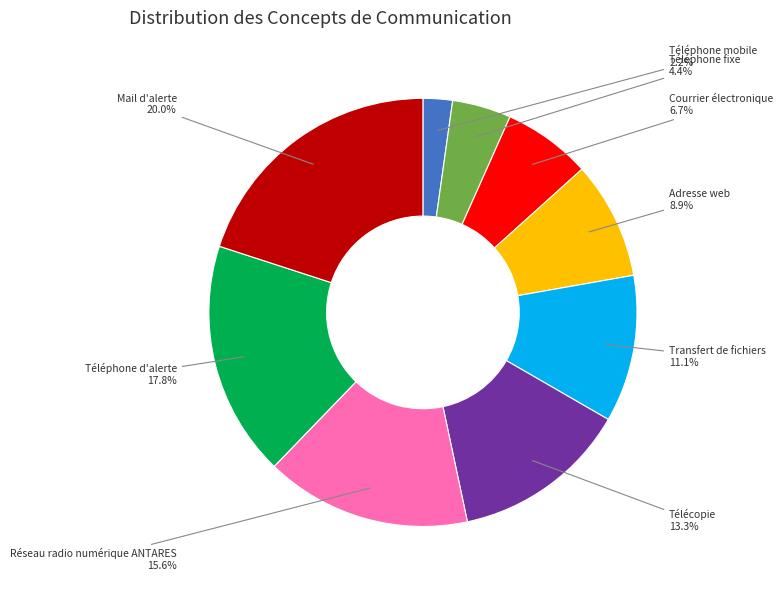

How many slices are in this pie chart?

9